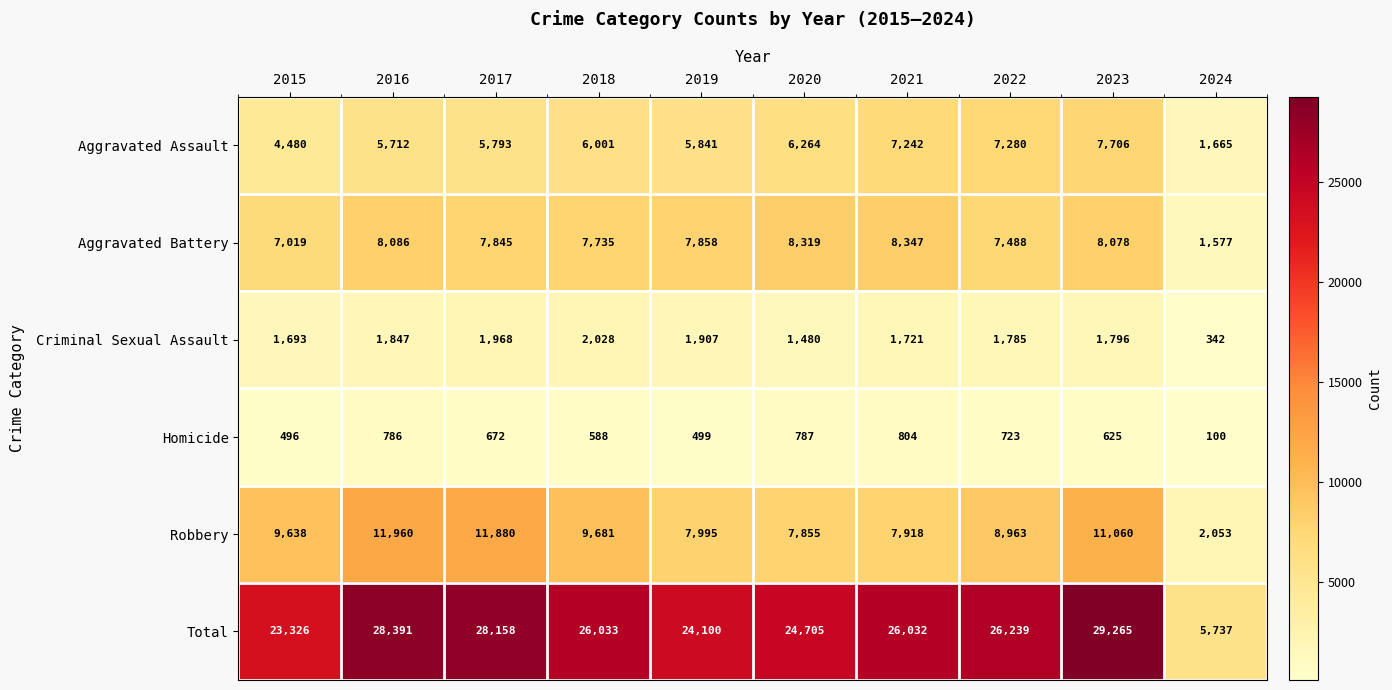

Rank the series at 2021 from highest to lowest value.

Total, Aggravated Battery, Robbery, Aggravated Assault, Criminal Sexual Assault, Homicide